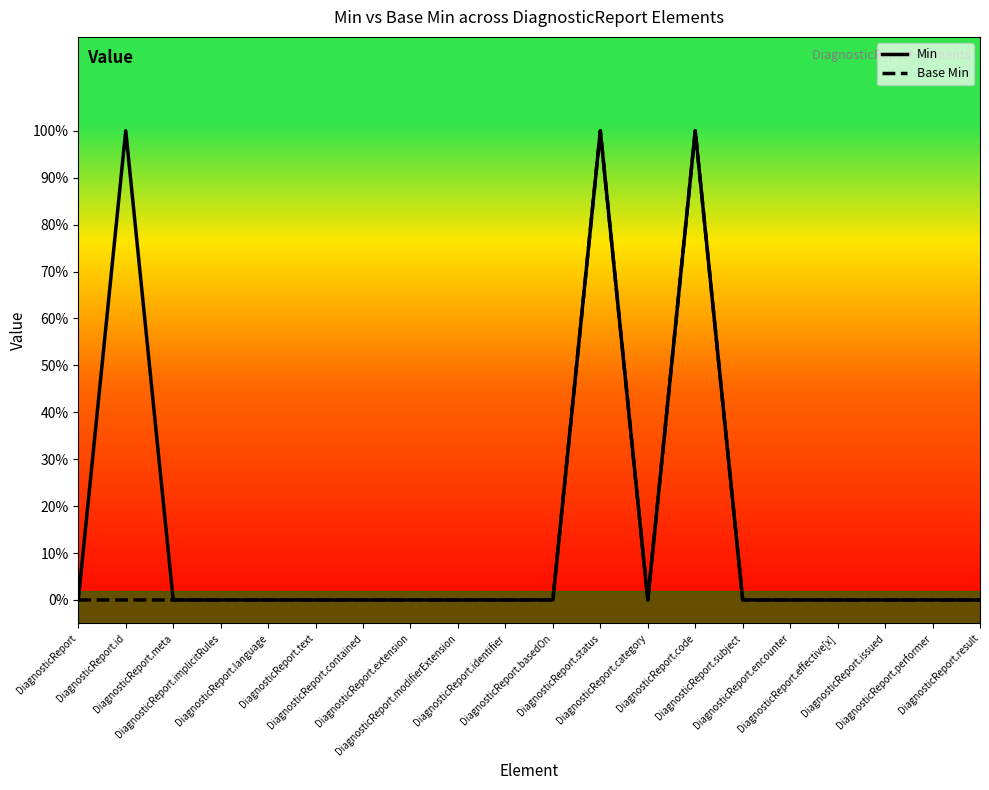

What is the sum of all Base Min values?

2